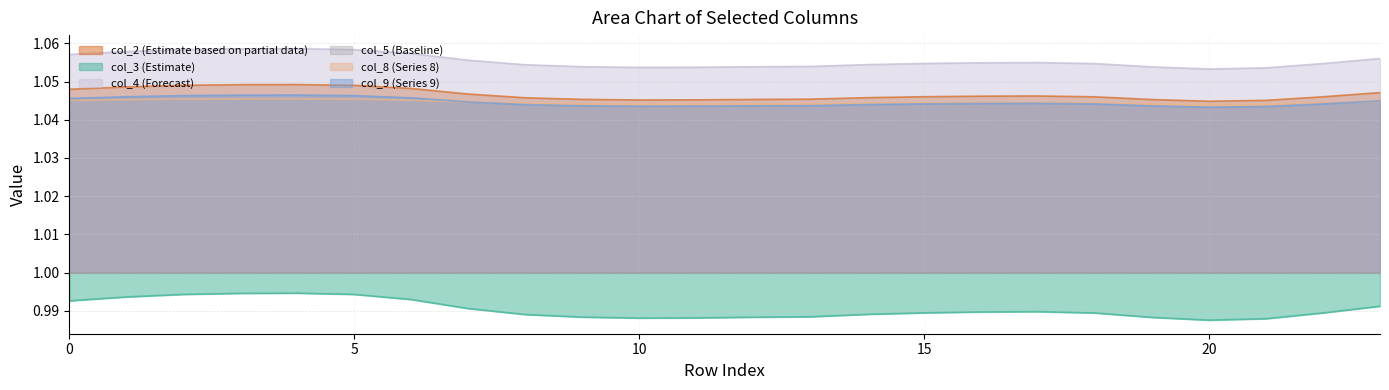

The col_4 series shows 1.6 at 14. True or false?

False